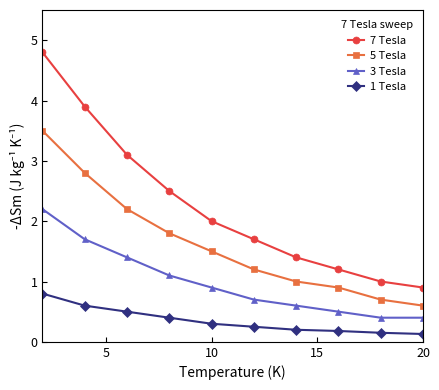

What is the lowest value of the 3 Tesla series?

0.4